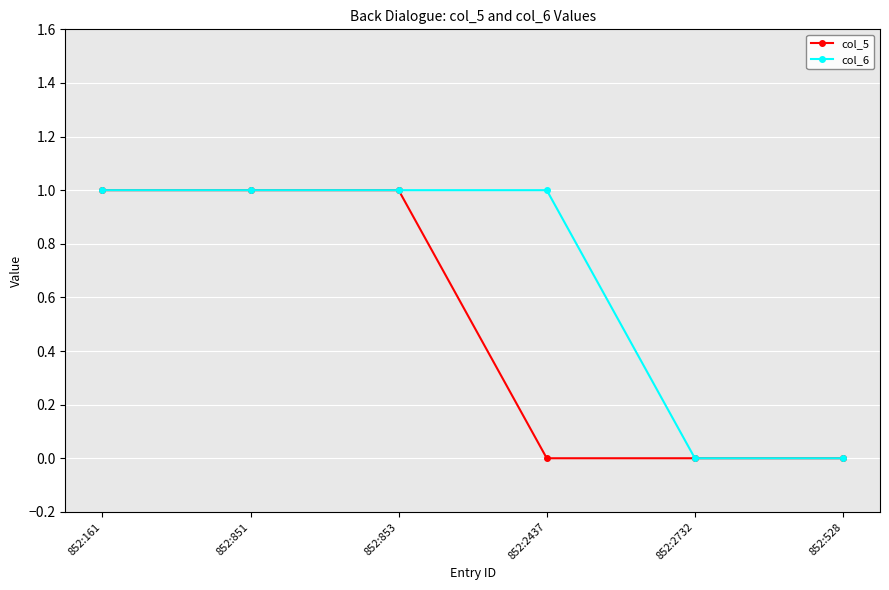

How many data points does each series have?

6